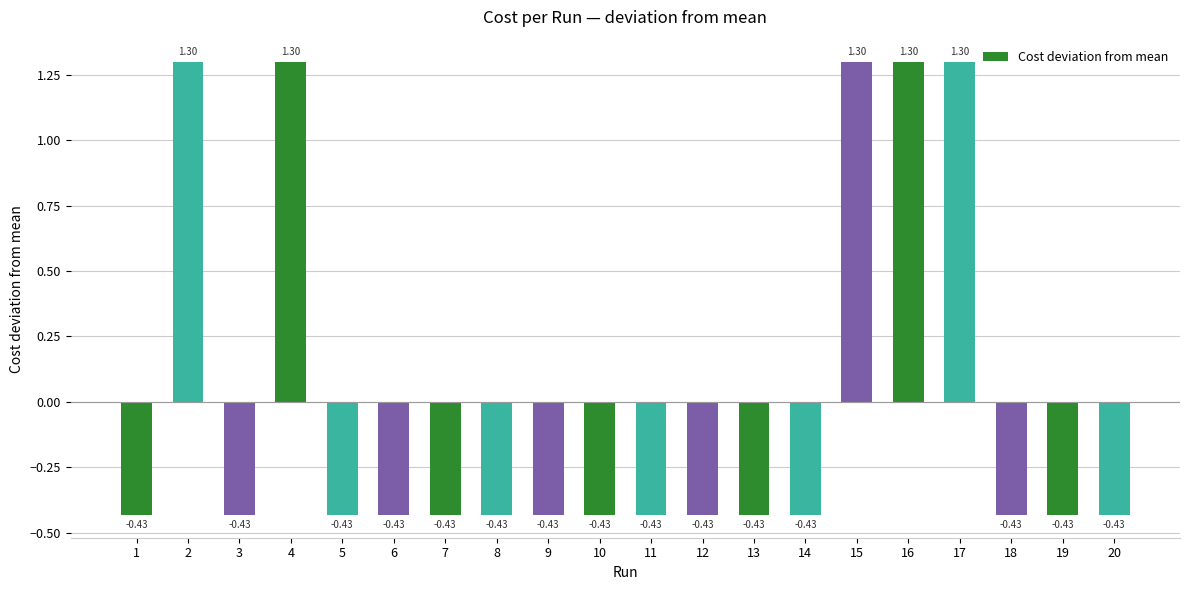

What is the difference between the maximum and second lowest values?

1.7